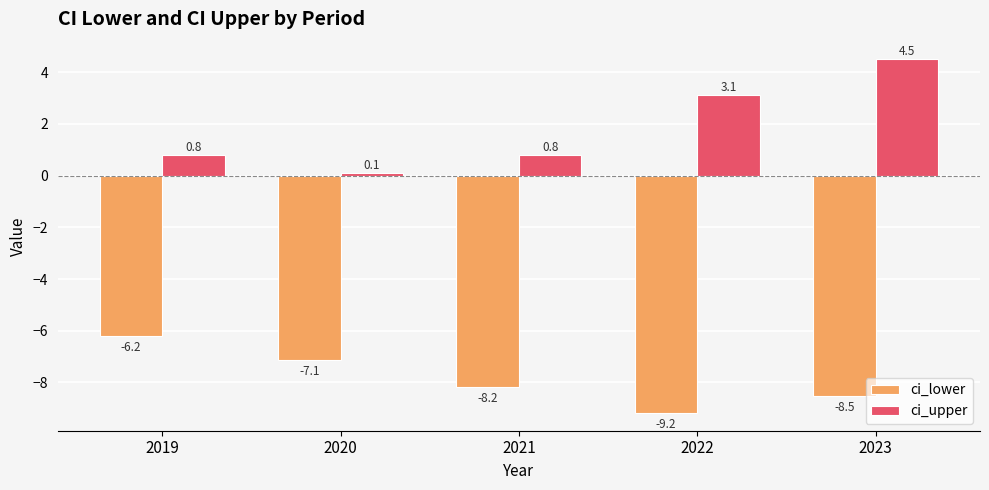

Reading left to right, list all the values displayed in this chart.

ci_lower: 2019=-6.2	2020=-7.1	2021=-8.2	2022=-9.2	2023=-8.5
ci_upper: 2019=0.8	2020=0.1	2021=0.8	2022=3.1	2023=4.5